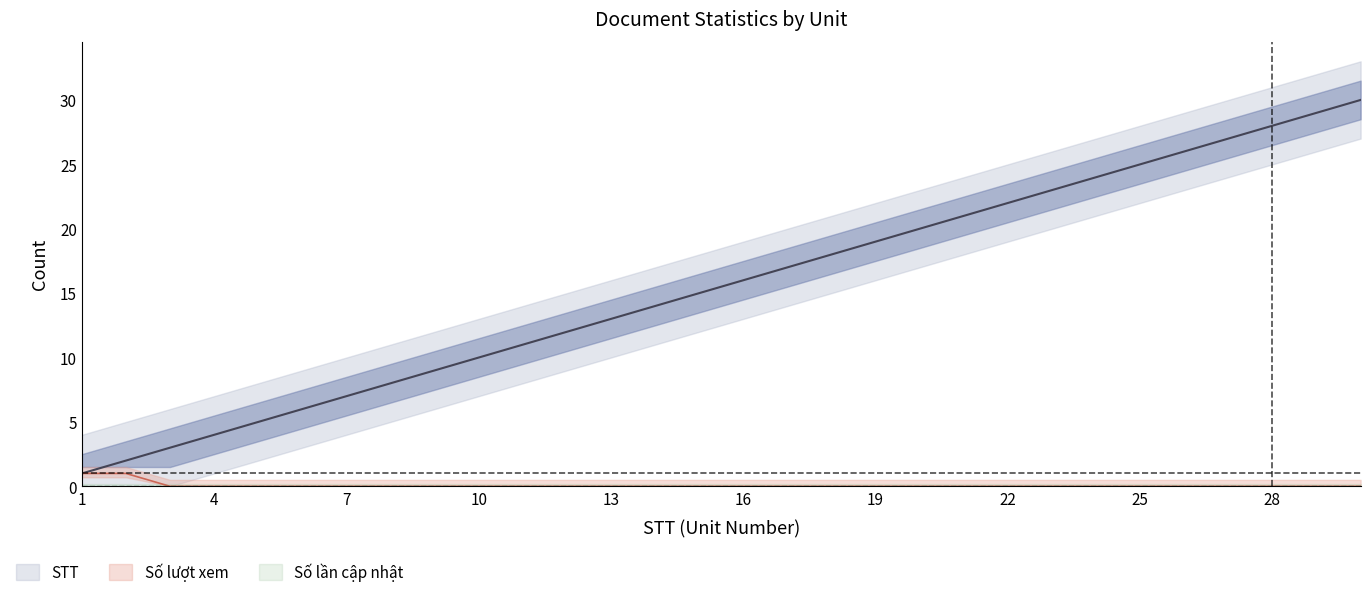

List the series in order of their overall mean, highest first.

STT, Số lượt xem